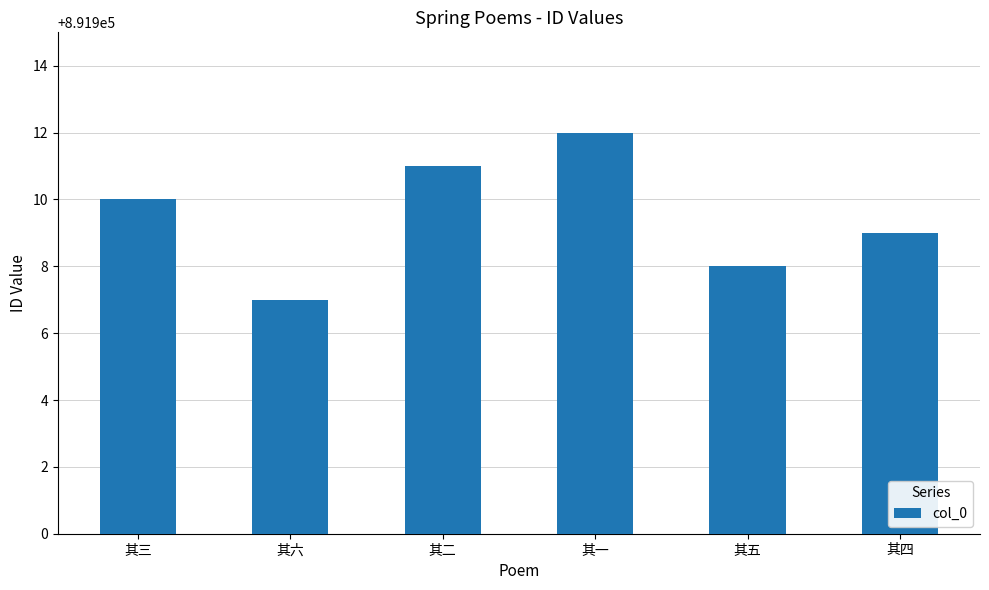

Reading right to left, list all the values displayed in this chart.

891909	891908	891912	891911	891907	891910